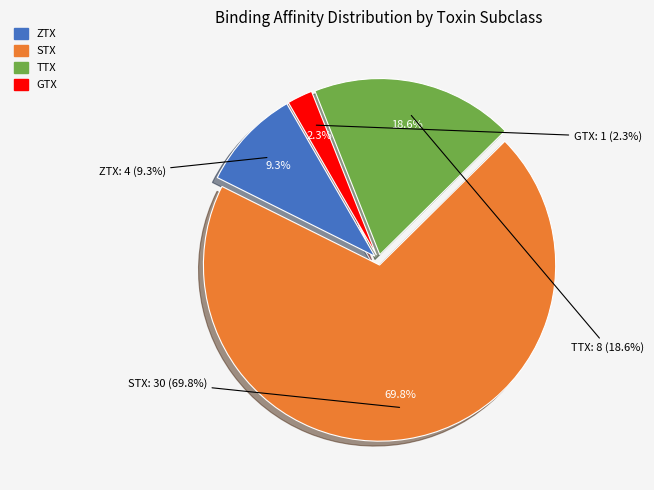

Does any single category account for the majority?

Yes